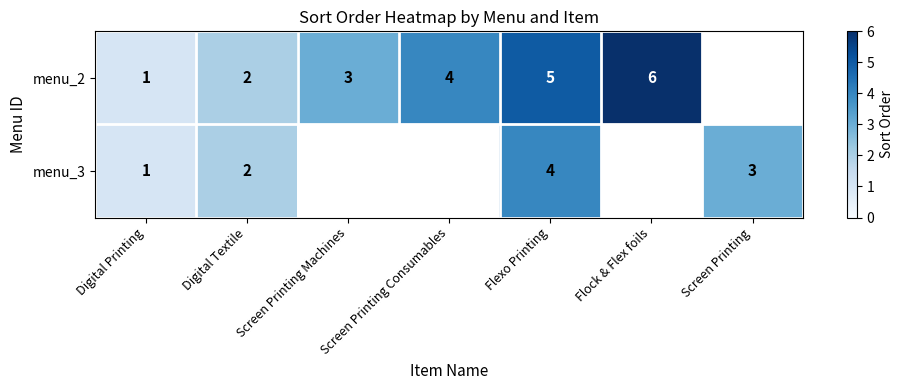

Is the value of menu_2 at Flock & Flex foils greater than the value of menu_3 at Digital Textile?

Yes